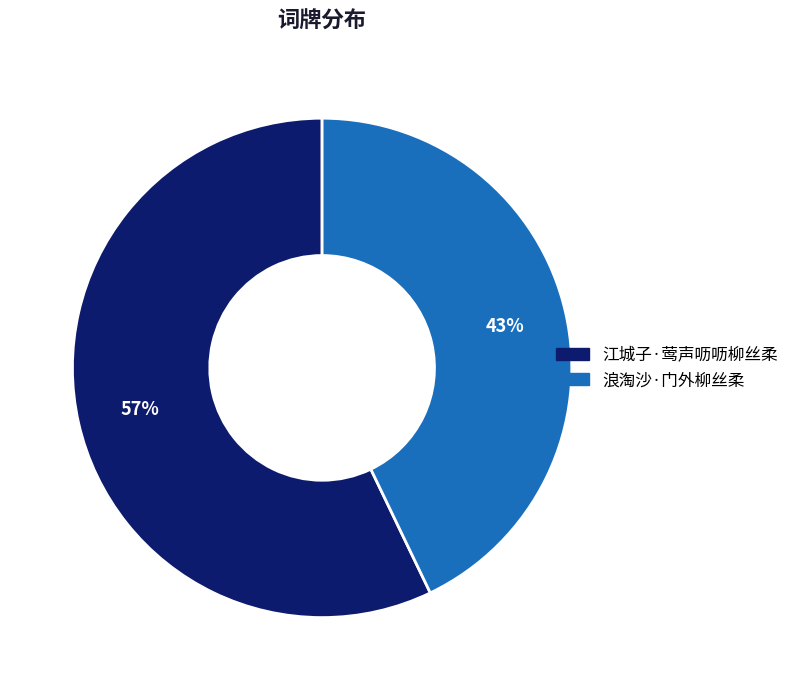

Which category has the biggest portion of the pie?

江城子·莺声呖呖柳丝柔